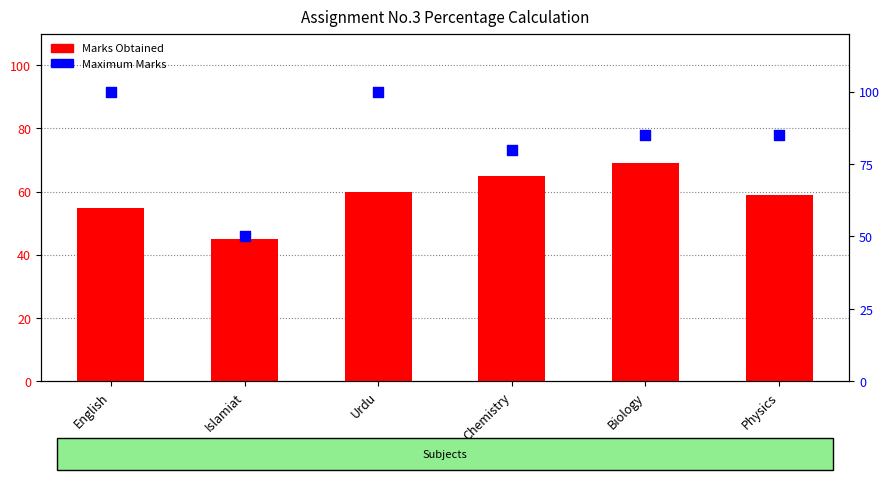

What are all the series names shown in the legend?

Marks Obtained, Maximum Marks